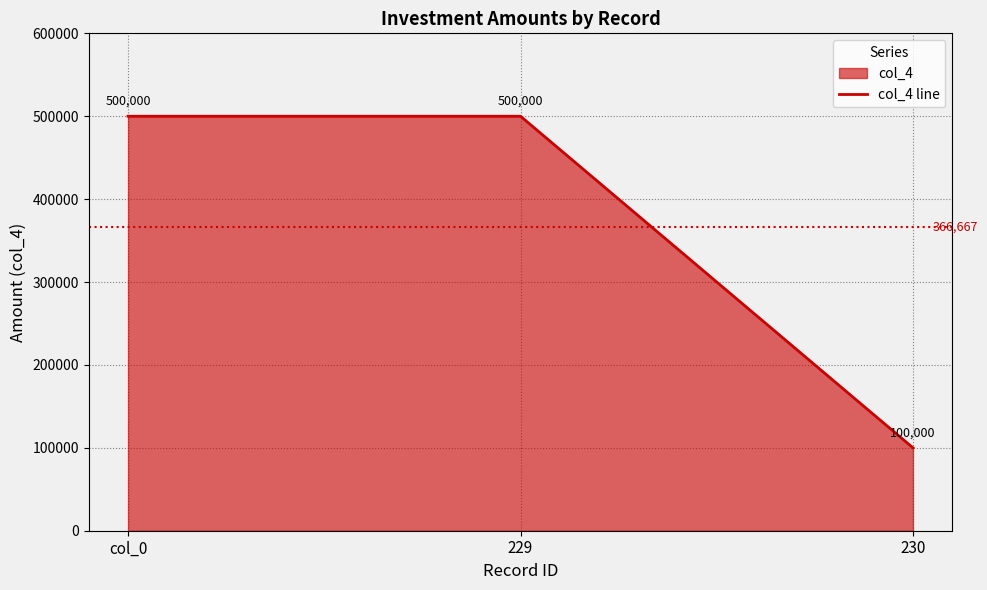

What is the change in value from 229 to 230?

-400000